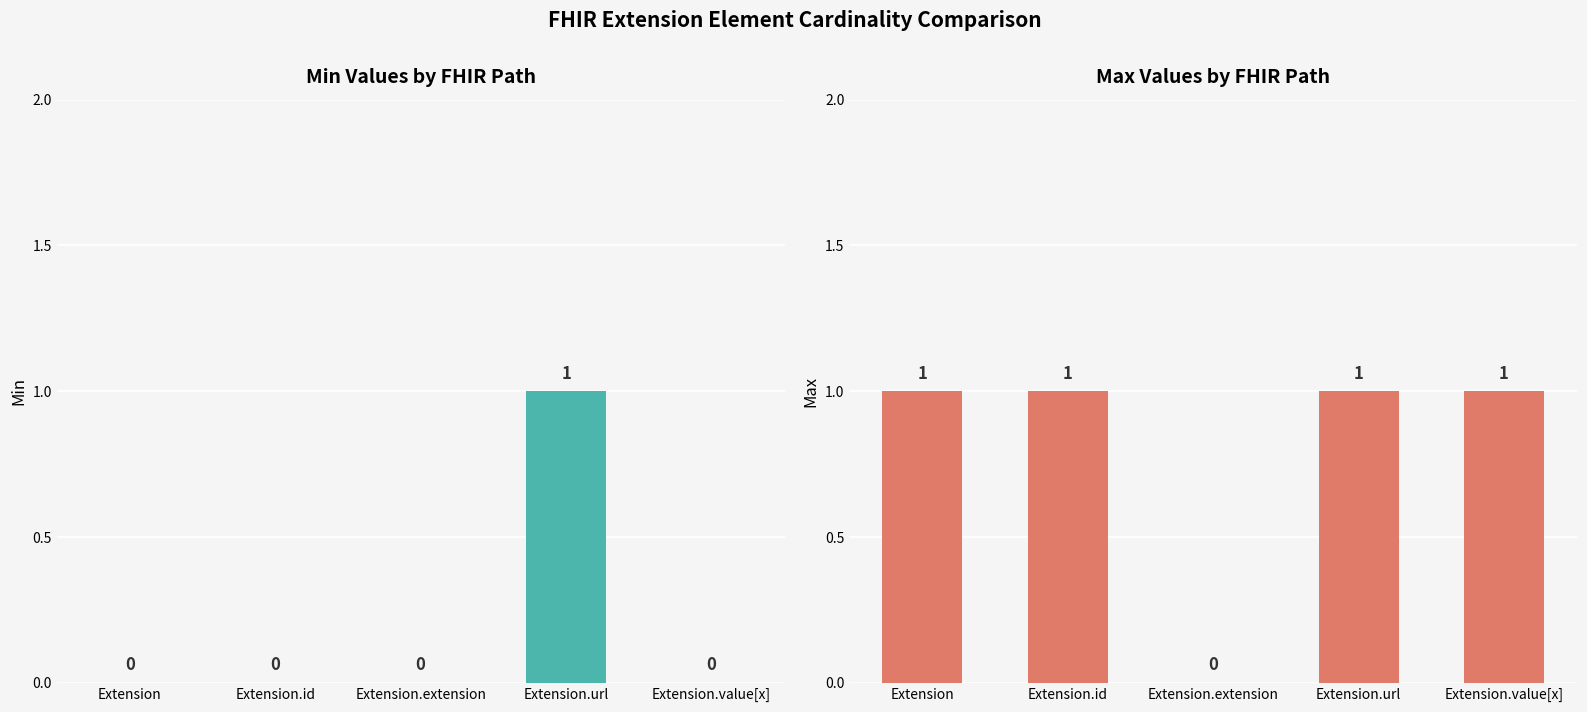

Rank the series by their maximum value, from lowest to highest.

Min, Max